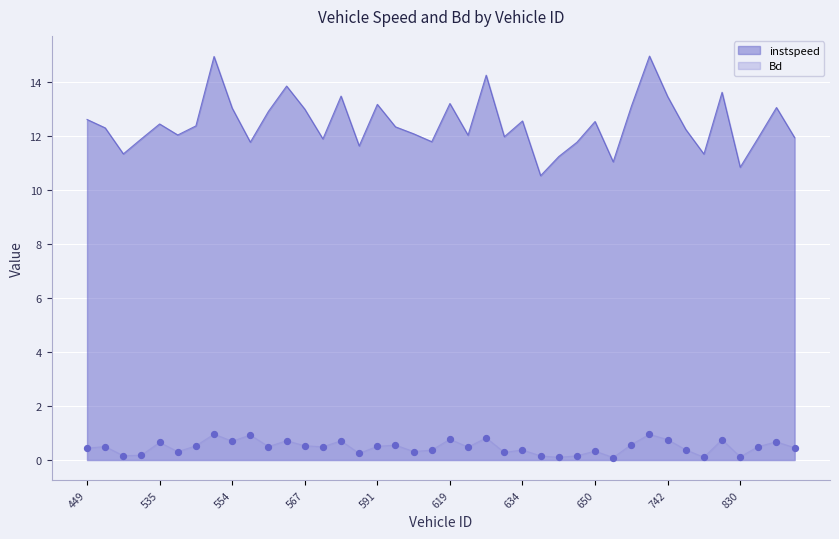

What are all the series names shown in the legend?

instspeed, Bd